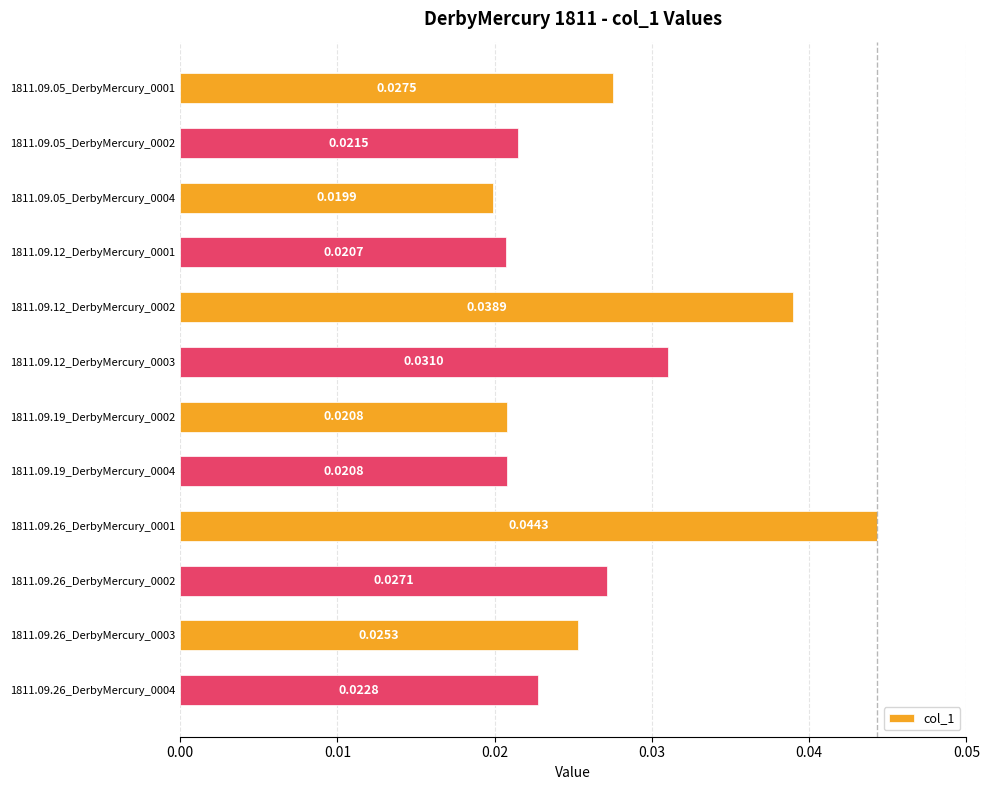

What is the sum of all values?

0.3